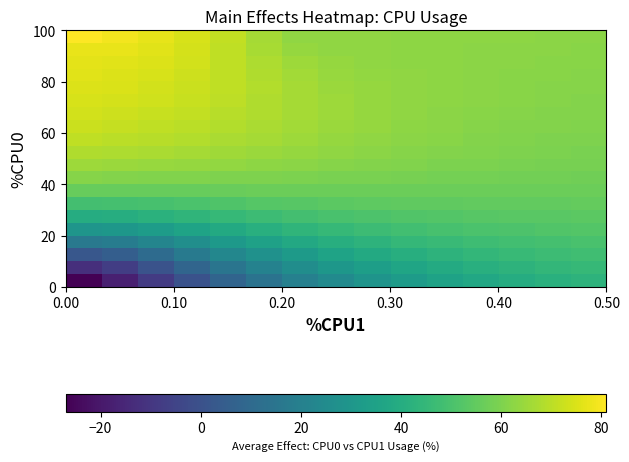

Count the number of data series in this chart.

20